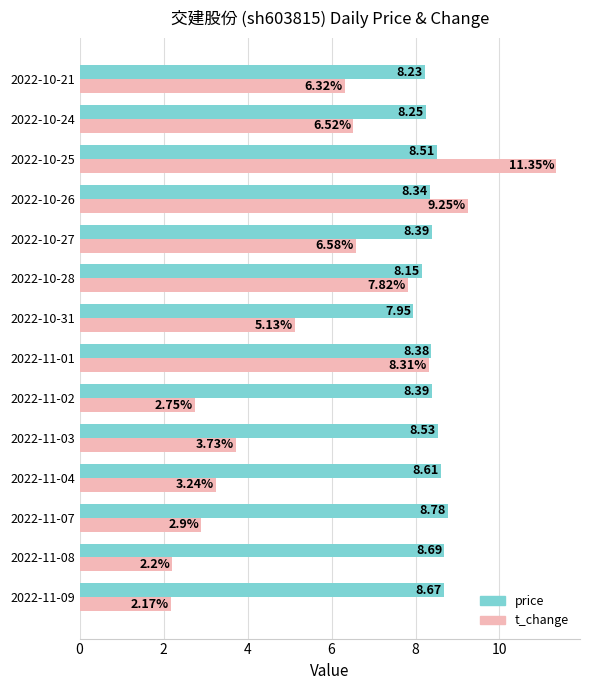

What is the difference between the maximum and second lowest values in the price series?

0.6